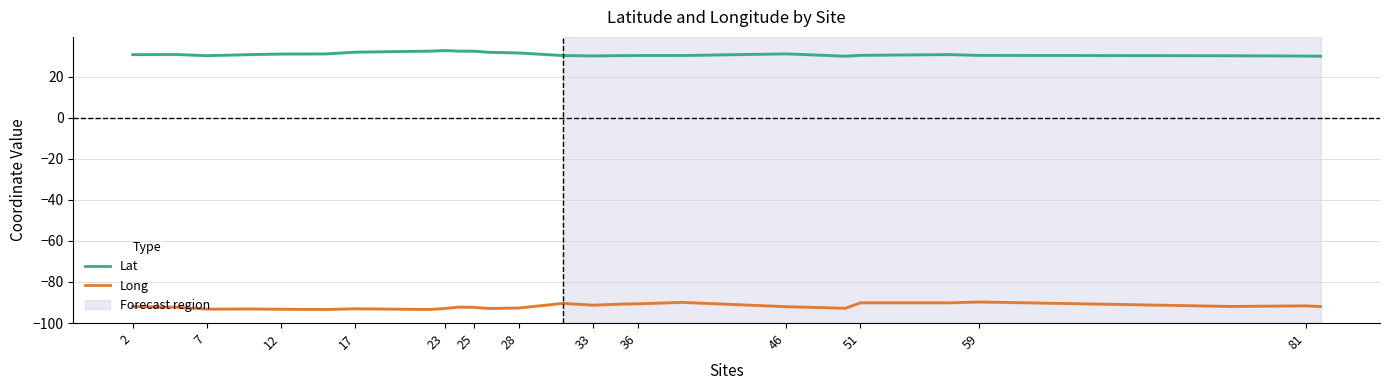

At which label does Lat first exceed 30?

2